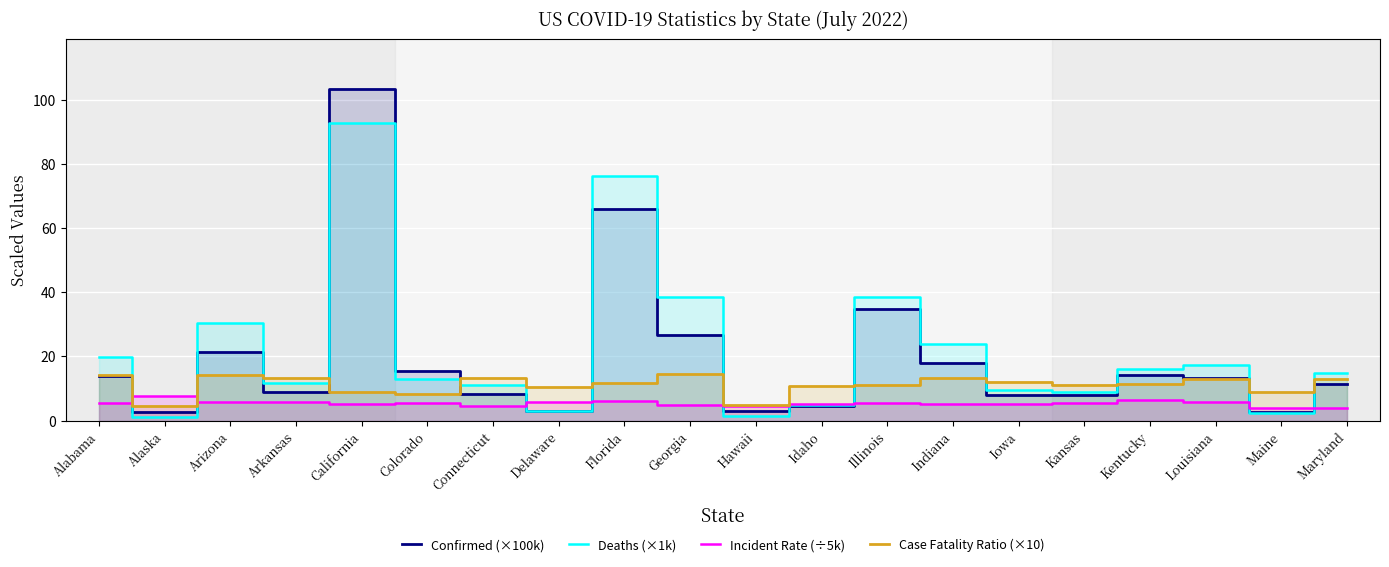

At which category does the chart reach its minimum across all series?

Alaska